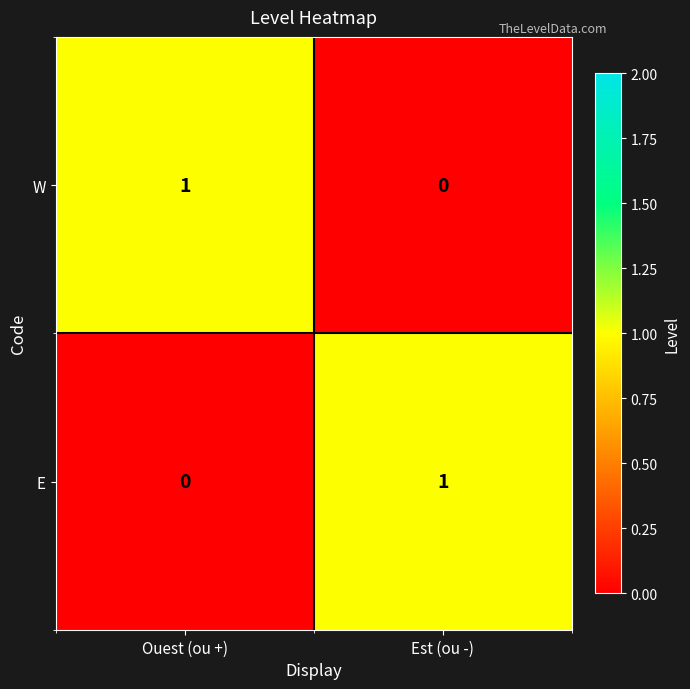

Which category has the lowest value in the E series?

Ouest (ou +)